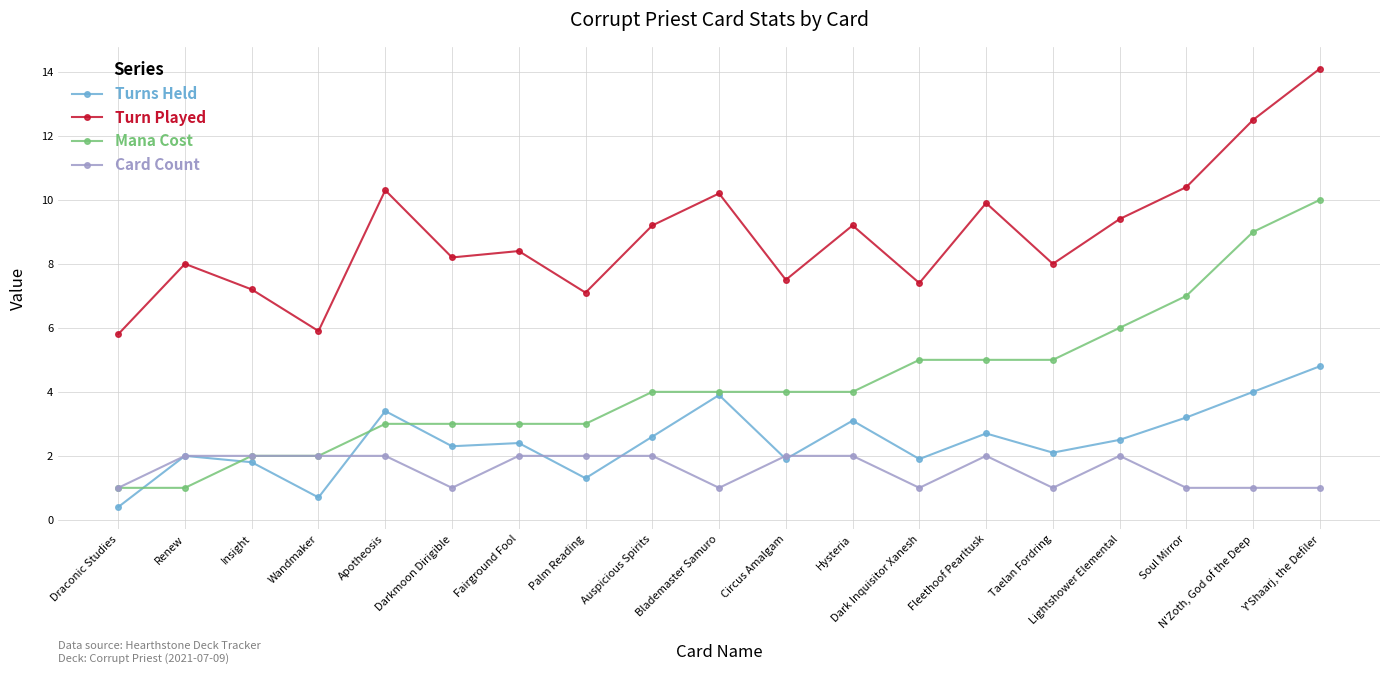

Which series has the largest total across all categories?

Turn Played